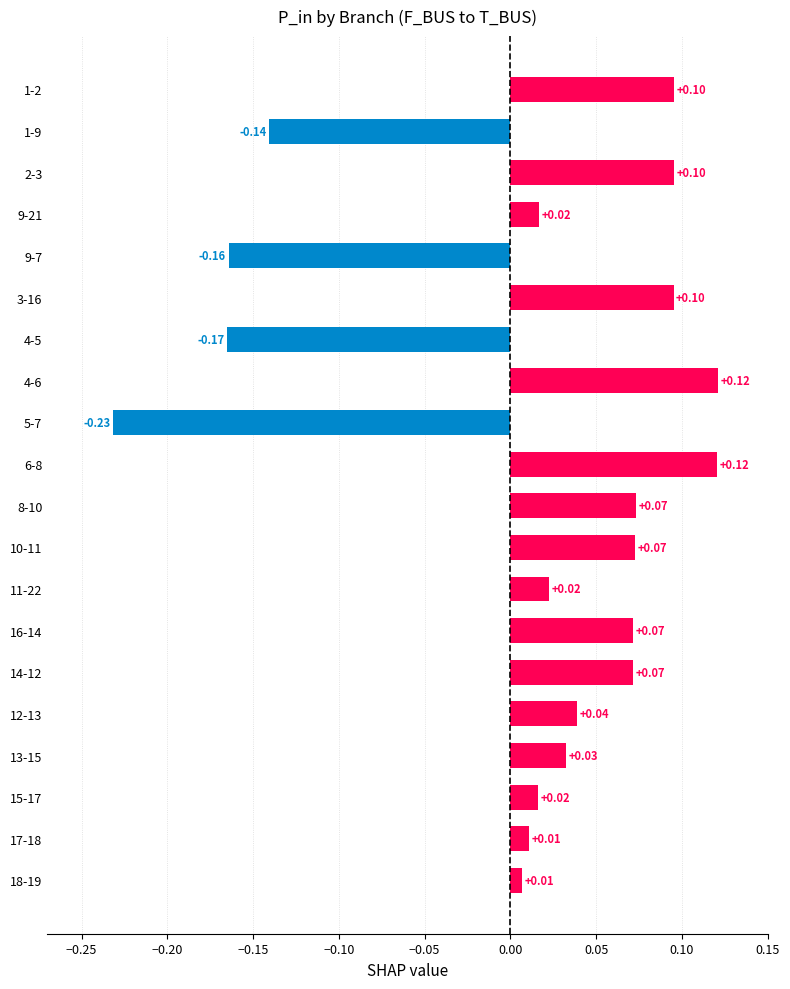

What is the sum of all values?

0.3